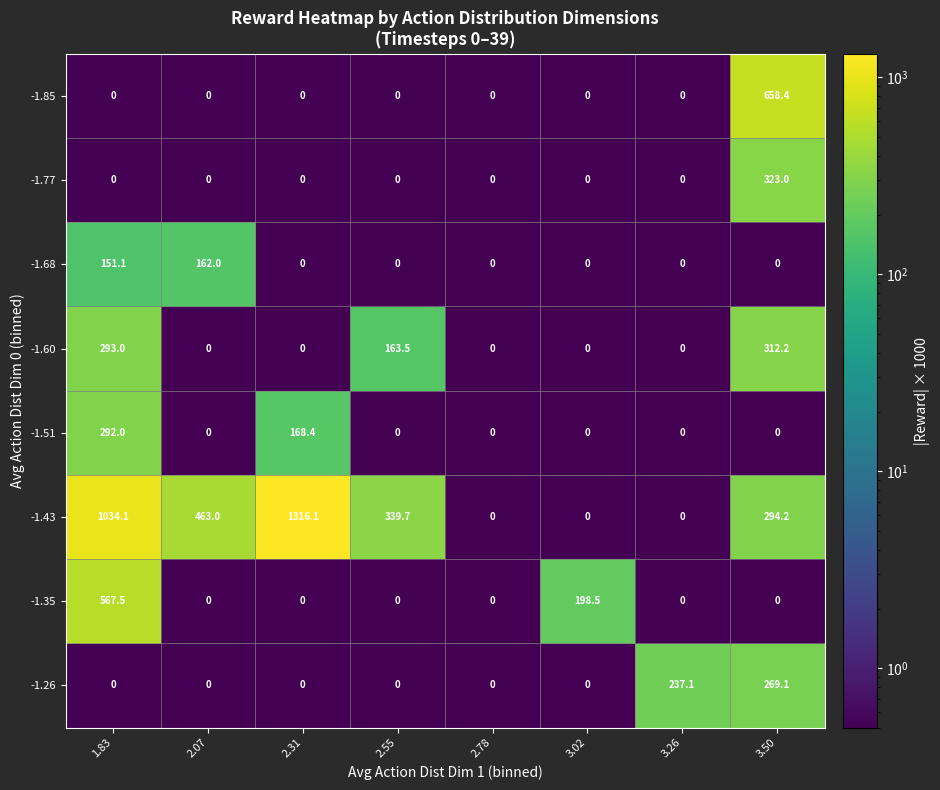

List the series in order of their peak value, highest first.

-1.43, -1.85, -1.35, -1.77, -1.60, -1.51, -1.26, -1.68